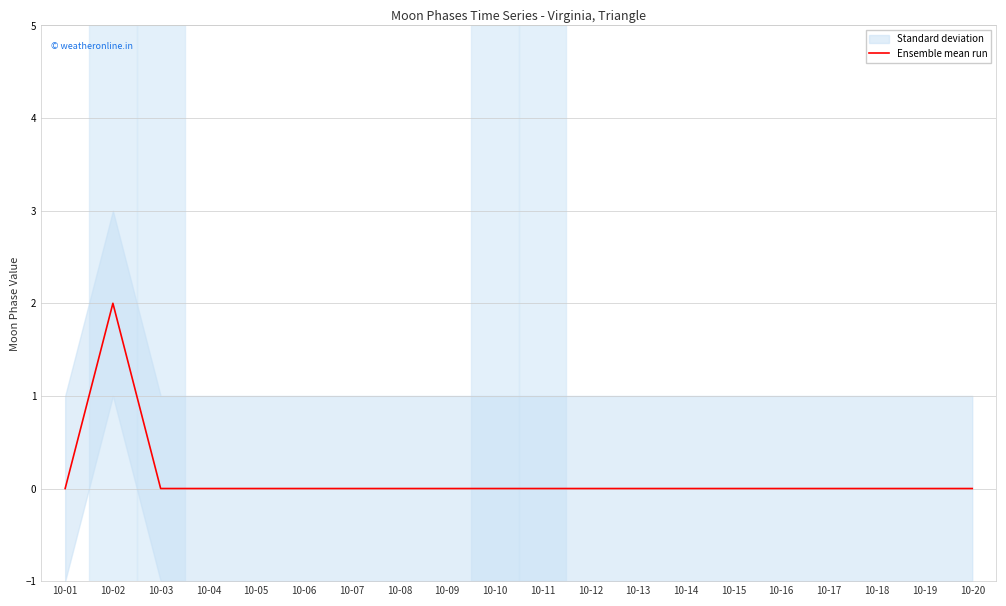

How many categories are shown in the chart?

20